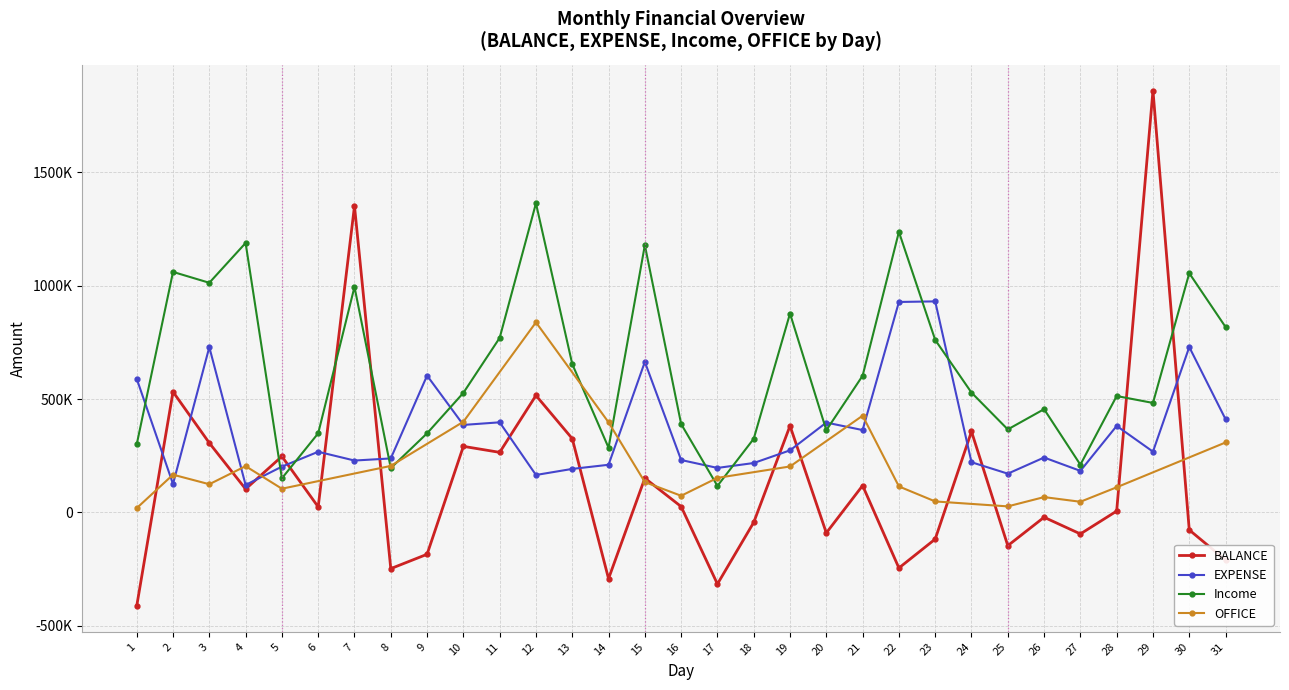

What is the minimum value for Income?

117000